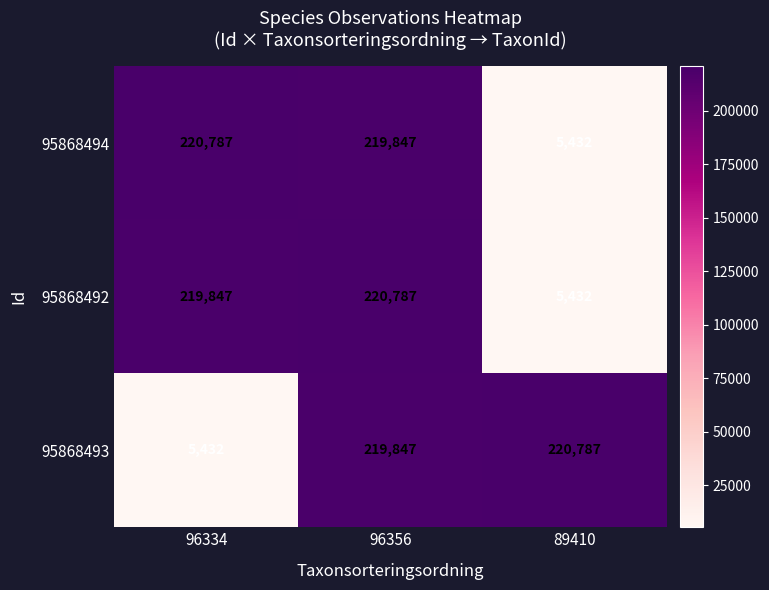

Reading left to right, extract all data points from this chart.

95868494: 96334=220787	96356=219847	89410=5432
95868492: 96334=219847	96356=220787	89410=5432
95868493: 96334=5432	96356=219847	89410=220787